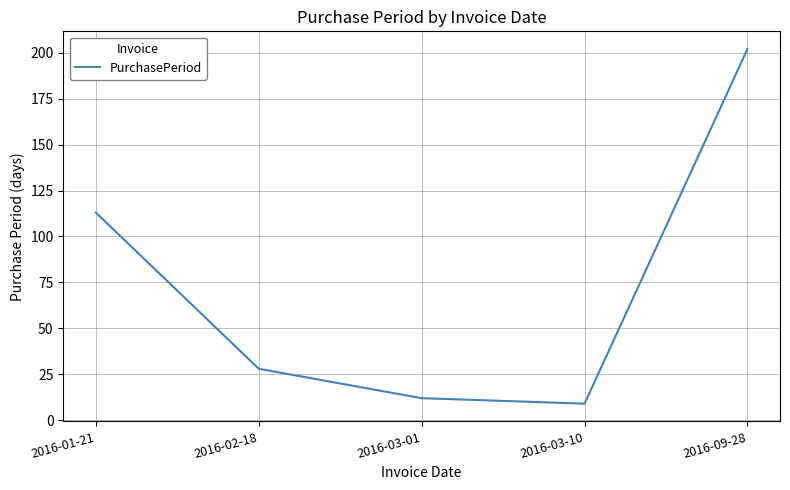

What is the average value?

73